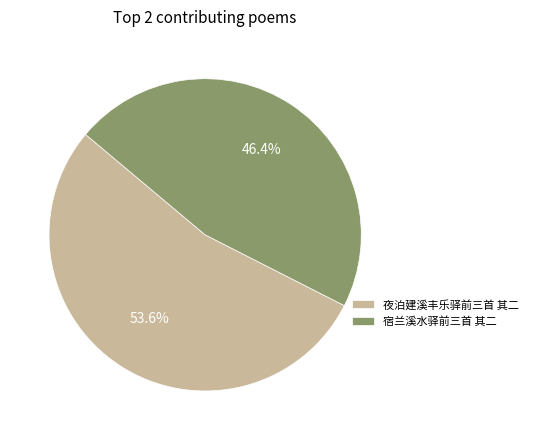

Combined, what portion of the pie is 宿兰溪水驿前三首 其二 and 夜泊建溪丰乐驿前三首 其二?

100.0%